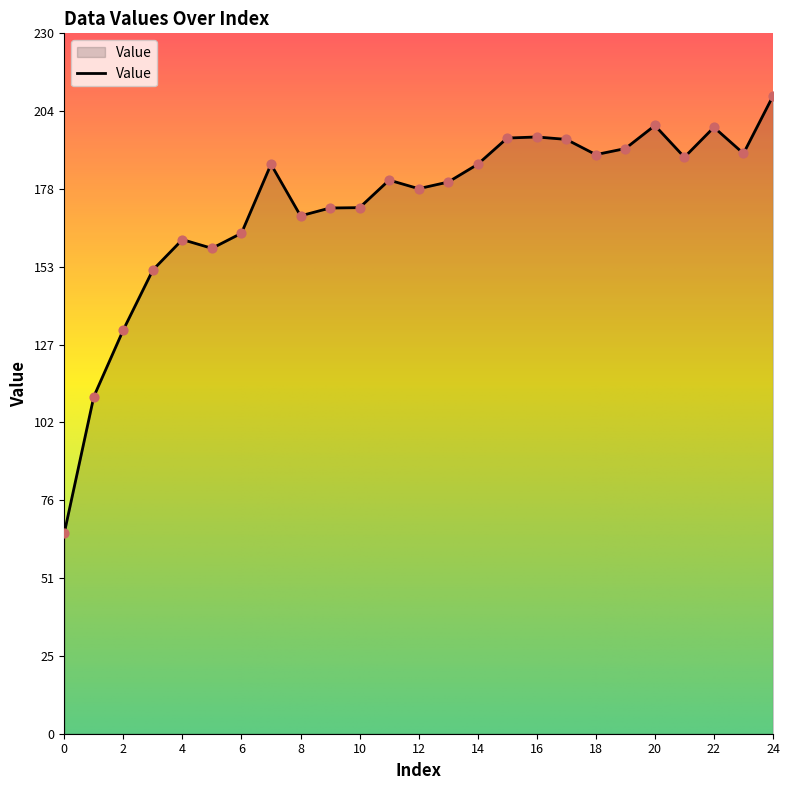

What is the difference between the maximum and minimum values?

143.5